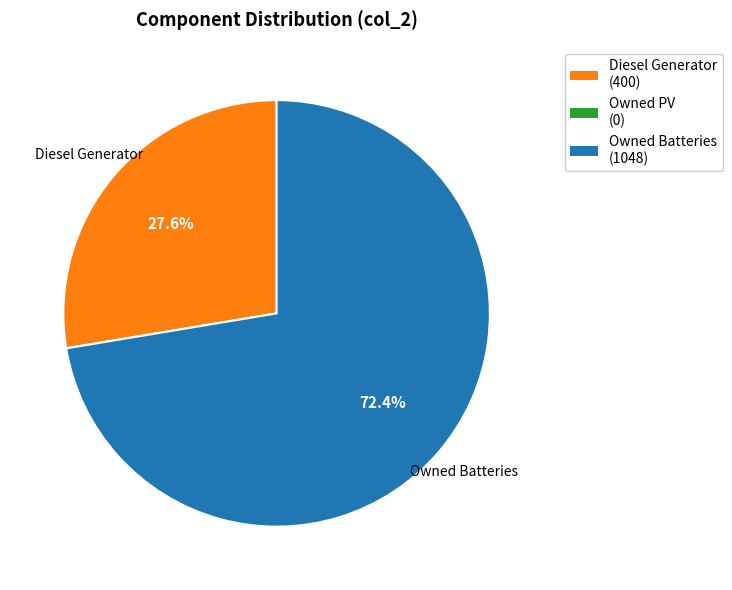

Which category accounts for the majority?

Owned Batteries